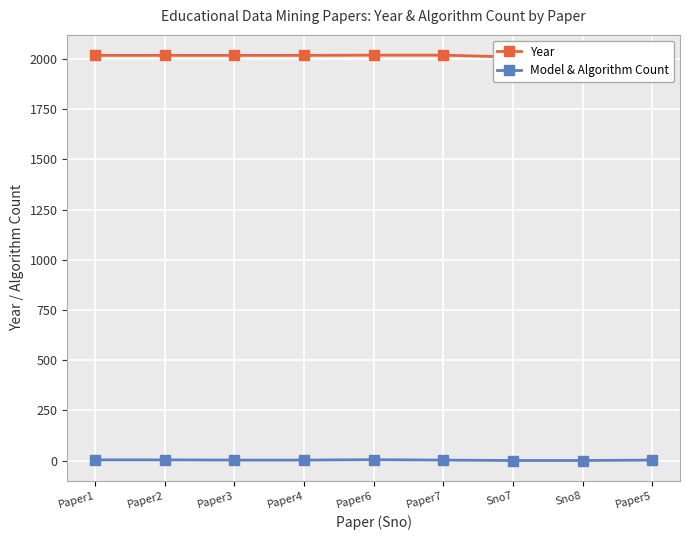

True or false: Year has more than 1 points higher than both neighbors.

False